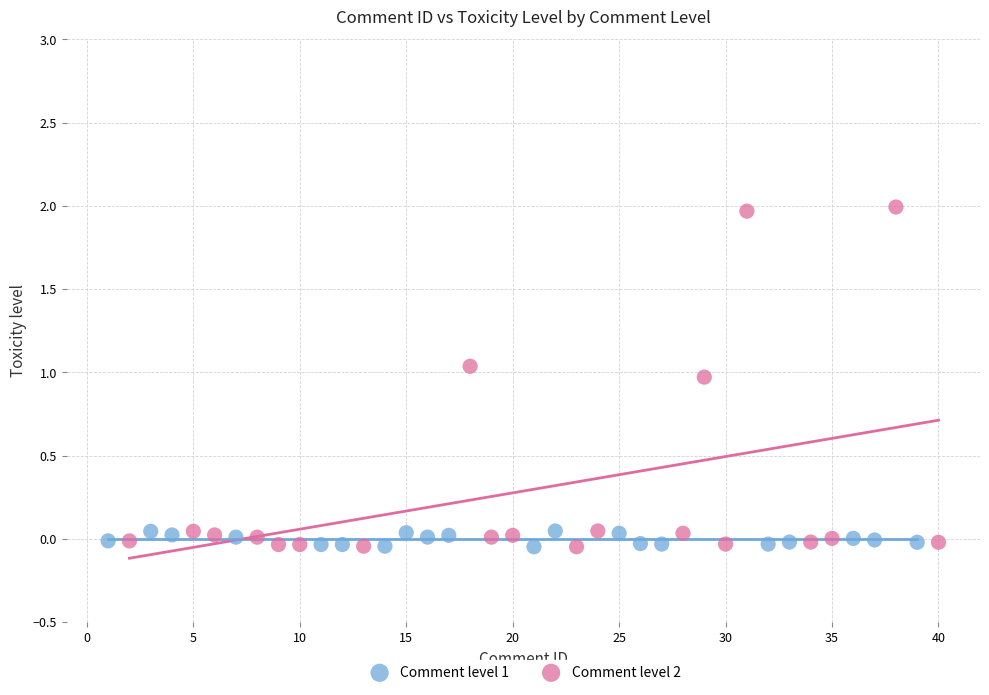

Which series has the widest spread of Y values?

Comment level 2